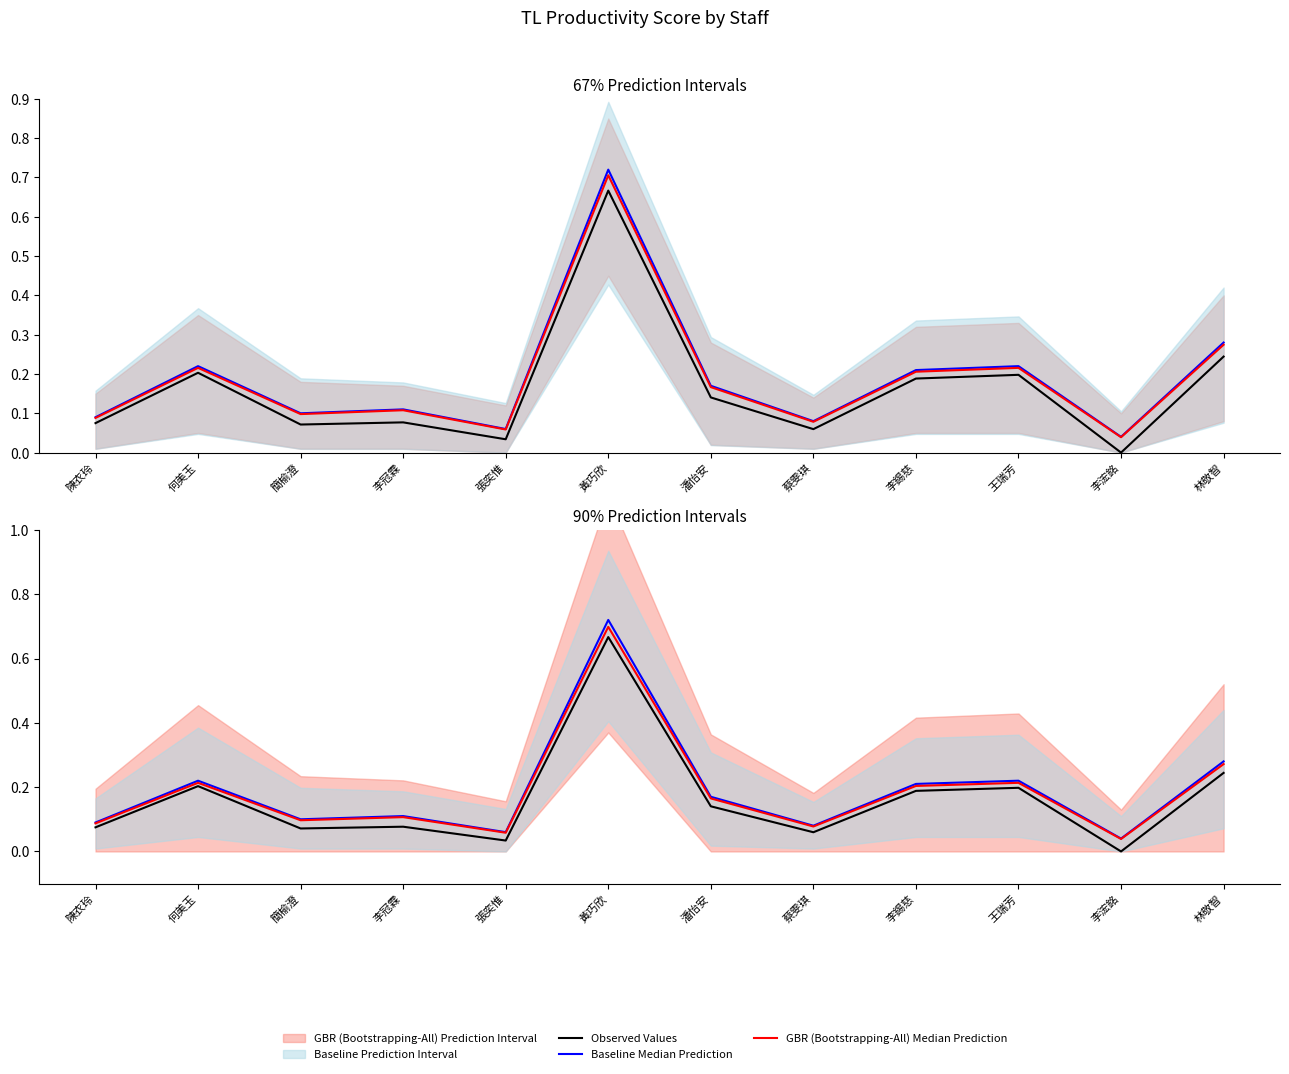

Reading right to left, list all the values displayed in this chart.

Observed Values: 林敬智=0.2	李浤銘=0.0	王瑞芳=0.2	李錫慈=0.2	蔡雯琪=0.1	潘怡安=0.1	黃巧欣=0.7	張奕惟=0.0	李冠霖=0.1	簡榆澄=0.1	何美玉=0.2	陳衣玲=0.1
Baseline Median Prediction: 林敬智=0.3	李浤銘=0.0	王瑞芳=0.2	李錫慈=0.2	蔡雯琪=0.1	潘怡安=0.2	黃巧欣=0.7	張奕惟=0.1	李冠霖=0.1	簡榆澄=0.1	何美玉=0.2	陳衣玲=0.1
GBR (Bootstrapping-All) Median Prediction: 林敬智=0.3	李浤銘=0.0	王瑞芳=0.2	李錫慈=0.2	蔡雯琪=0.1	潘怡安=0.2	黃巧欣=0.7	張奕惟=0.1	李冠霖=0.1	簡榆澄=0.1	何美玉=0.2	陳衣玲=0.1